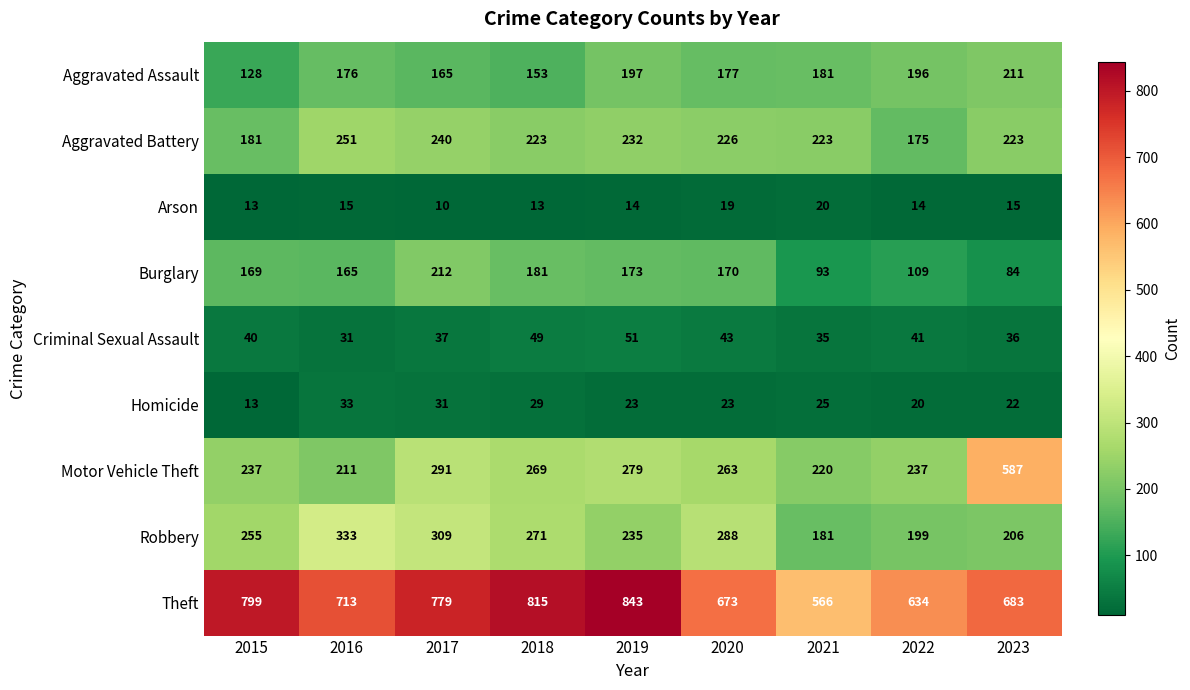

What is the difference between the Motor Vehicle Theft values at 2018 and 2022?

32